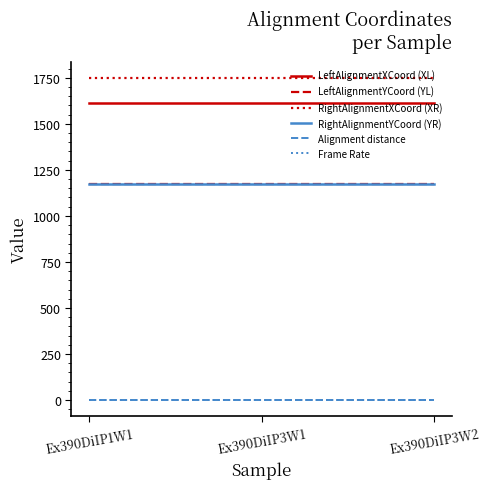

The LeftAlignmentXCoord (XL) series shows 742.7 at Ex390DiIP3W2. True or false?

False